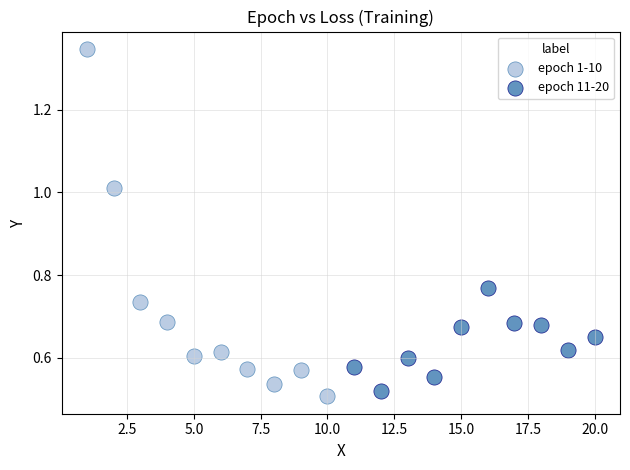

Which series reaches the maximum Y coordinate?

epoch 1-10